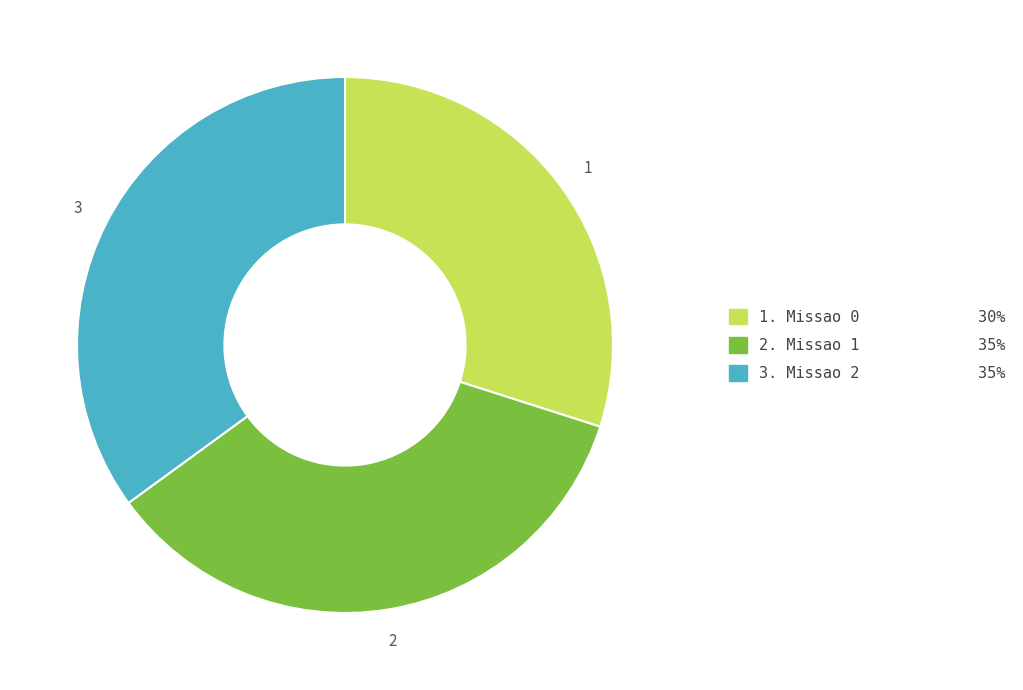

Is there a majority slice in this chart?

No